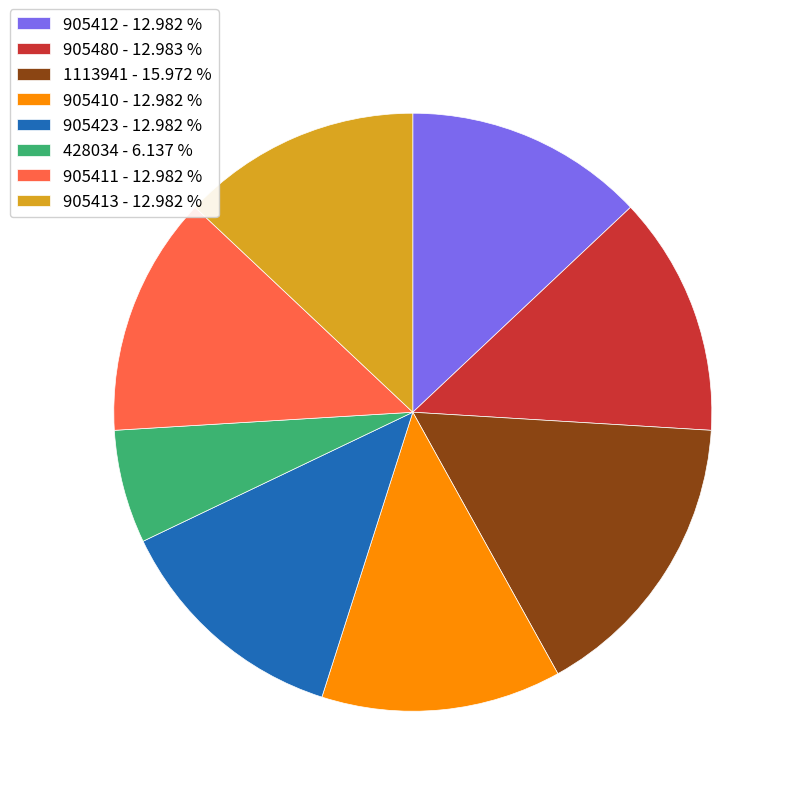

What is the smallest slice in the pie chart?

428034